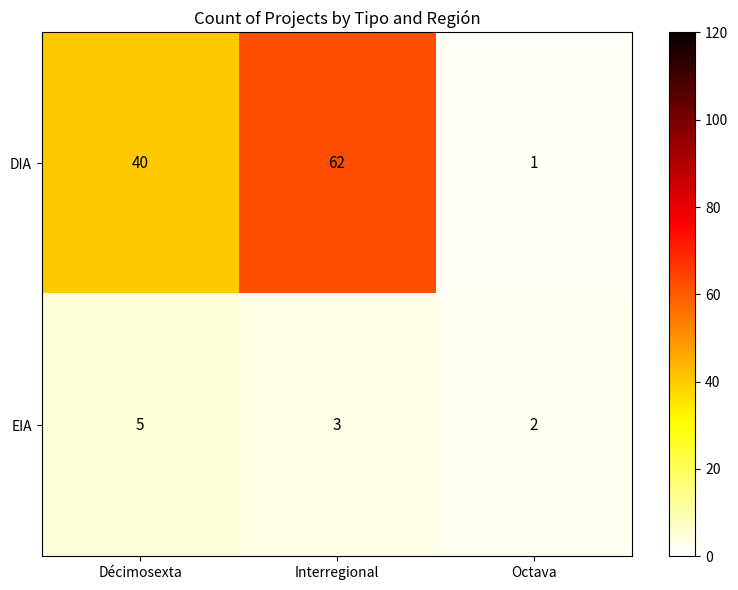

What is the difference between the highest and lowest values at Octava?

1